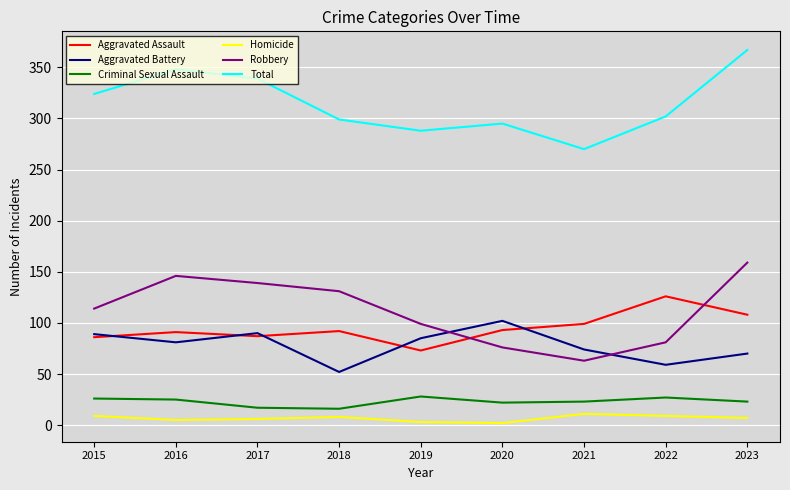

What is the total value across all series at 2019?

576